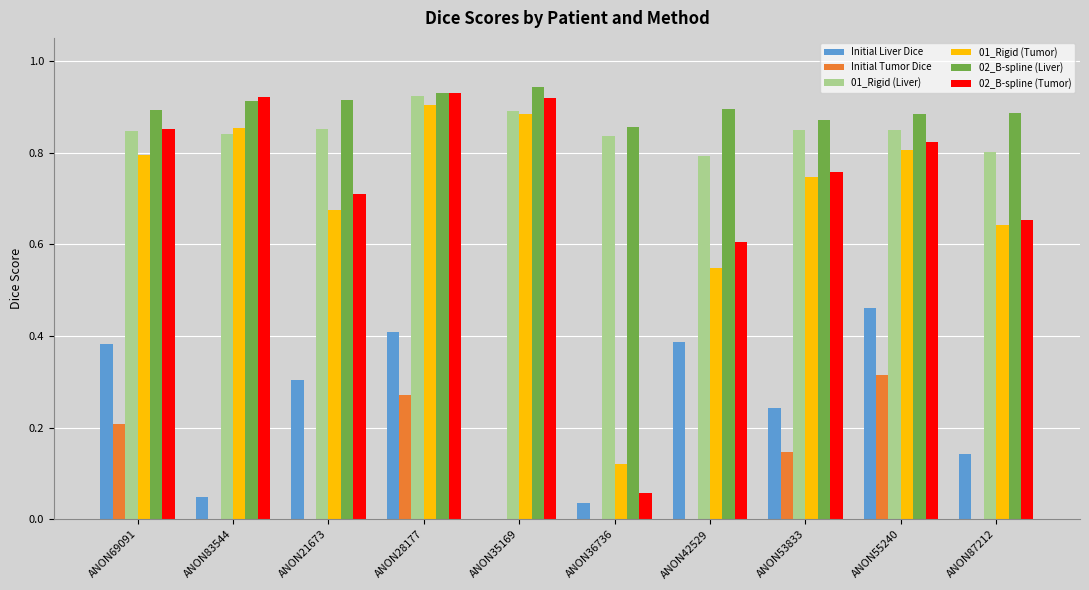

What is the sum of all 01_Rigid (Liver) values?

8.5